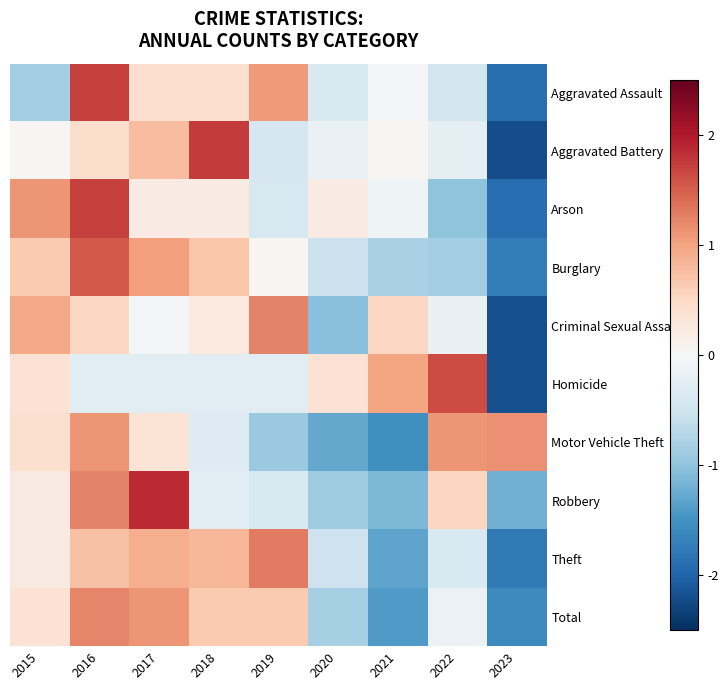

Reading left to right, extract all data points from this chart.

Aggravated Assault: 2015=-0.8	2016=1.7	2017=0.4	2018=0.4	2019=1.1	2020=-0.4	2021=-0.1	2022=-0.5	2023=-1.9
Aggravated Battery: 2015=0.0	2016=0.4	2017=0.8	2018=1.8	2019=-0.4	2020=-0.2	2021=0.0	2022=-0.2	2023=-2.2
Arson: 2015=1.1	2016=1.7	2017=0.2	2018=0.2	2019=-0.4	2020=0.2	2021=-0.1	2022=-1.0	2023=-1.9
Burglary: 2015=0.7	2016=1.5	2017=1.0	2018=0.7	2019=0.1	2020=-0.5	2021=-0.8	2022=-0.9	2023=-1.7
Criminal Sexual Assault: 2015=1.0	2016=0.5	2017=-0.0	2018=0.2	2019=1.2	2020=-1.0	2021=0.5	2022=-0.2	2023=-2.2
Homicide: 2015=0.4	2016=-0.3	2017=-0.3	2018=-0.3	2019=-0.3	2020=0.4	2021=1.0	2022=1.6	2023=-2.2
Motor Vehicle Theft: 2015=0.4	2016=1.1	2017=0.3	2018=-0.3	2019=-0.9	2020=-1.3	2021=-1.5	2022=1.1	2023=1.1
Robbery: 2015=0.2	2016=1.2	2017=1.9	2018=-0.3	2019=-0.4	2020=-0.9	2021=-1.1	2022=0.5	2023=-1.2
Theft: 2015=0.2	2016=0.7	2017=0.9	2018=0.8	2019=1.3	2020=-0.5	2021=-1.3	2022=-0.4	2023=-1.8
Total: 2015=0.4	2016=1.2	2017=1.1	2018=0.7	2019=0.7	2020=-0.8	2021=-1.4	2022=-0.1	2023=-1.6